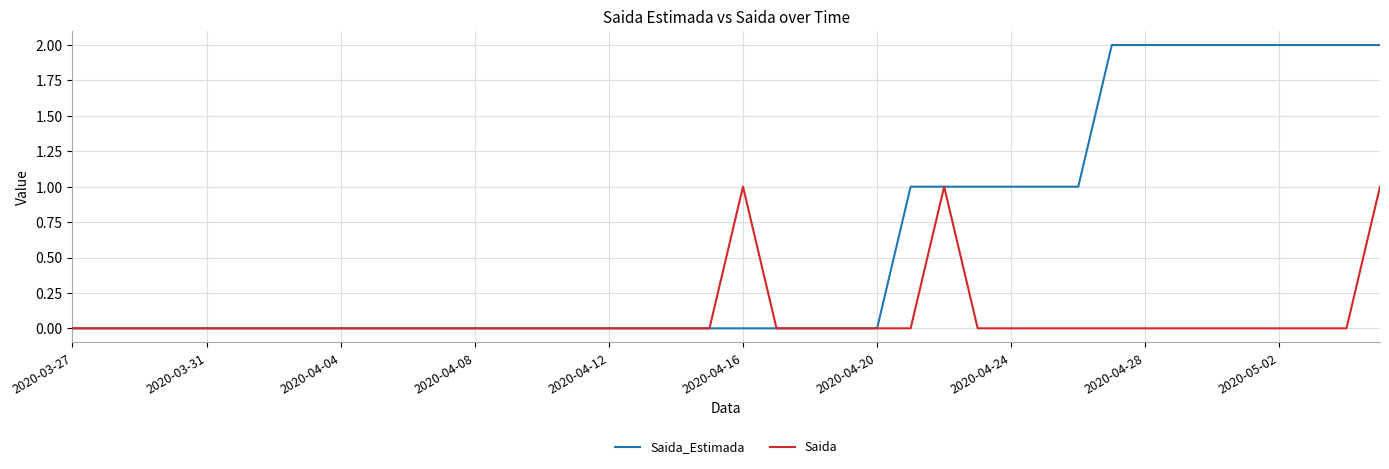

Which series has the widest spread of values?

Saida_Estimada